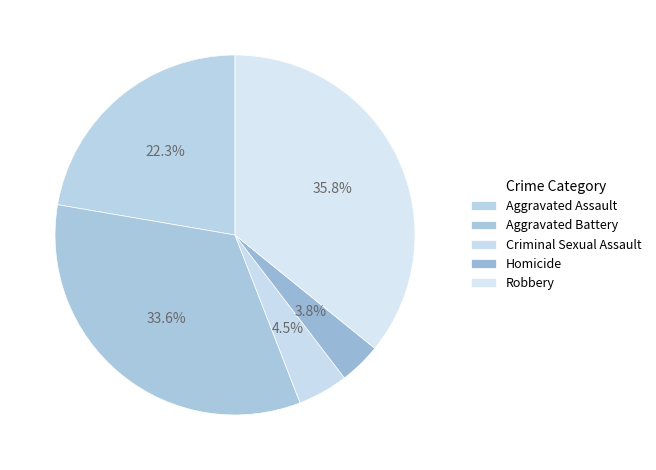

To the nearest percent, what percentage of the pie is Aggravated Battery?

34%